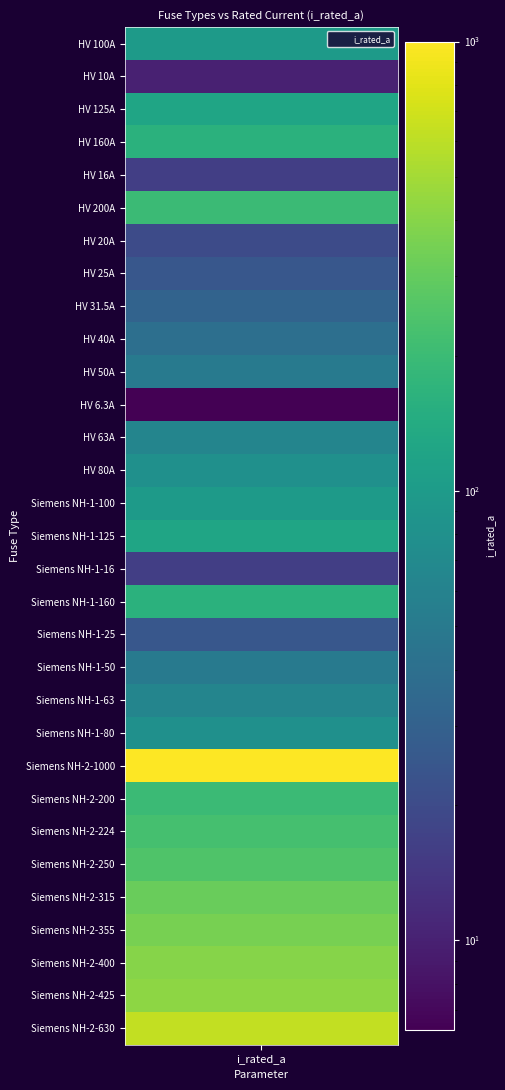

Which label corresponds to the smallest value in the chart?

HV 6.3A